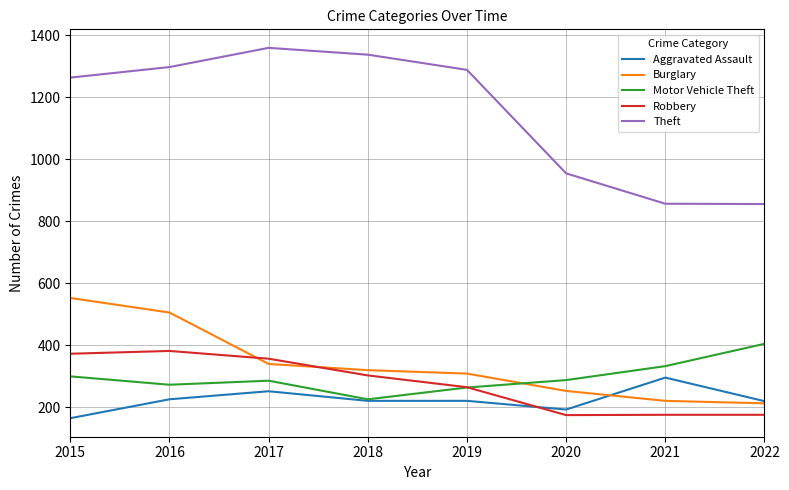

Rank the series by their maximum value, from lowest to highest.

Aggravated Assault, Robbery, Motor Vehicle Theft, Burglary, Theft